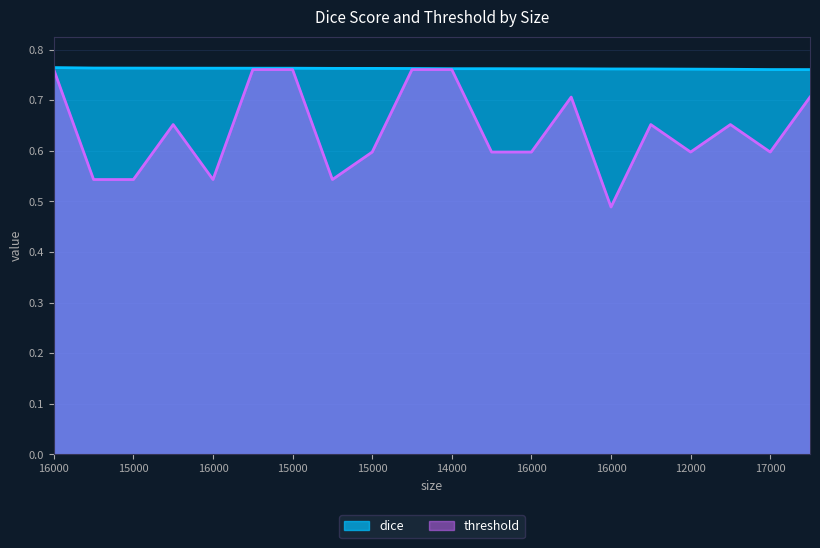

At which category does the chart reach its peak across all series?

16000